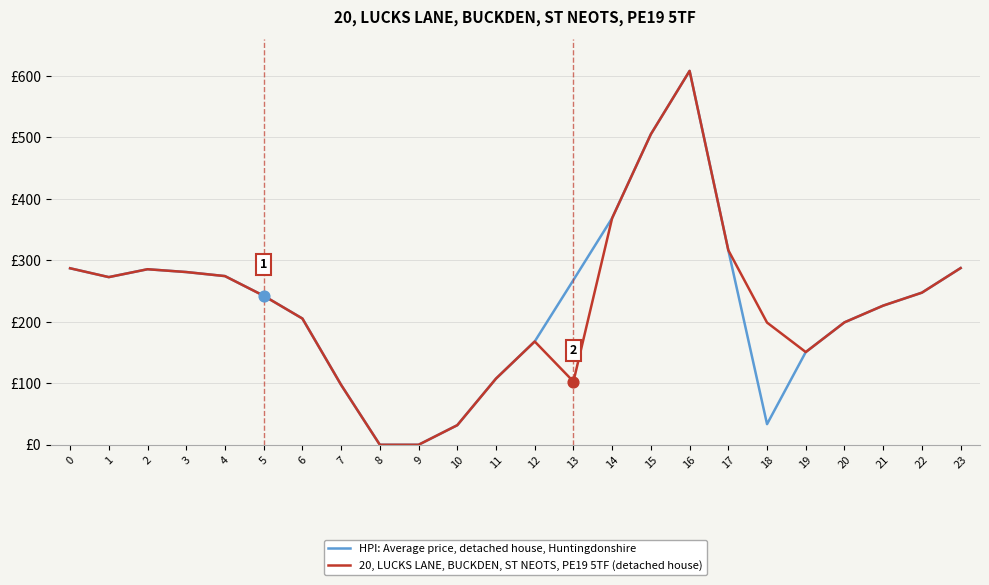

What are all the series names shown in the legend?

HPI: Average price, detached house, Huntingdonshire, 20, LUCKS LANE, BUCKDEN, ST NEOTS, PE19 5TF (detached house)